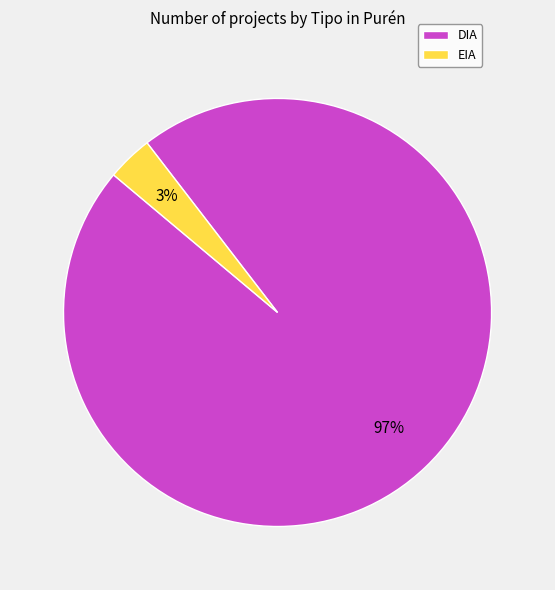

How many slices are in this pie chart?

2